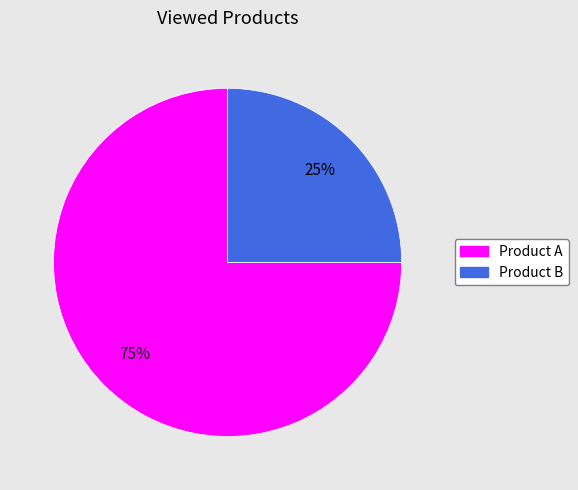

Is there any slice that represents more than half of the pie?

Yes